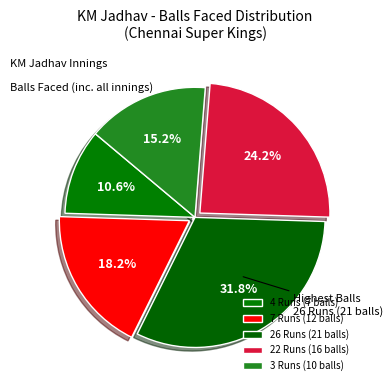

How many slices are in this pie chart?

5